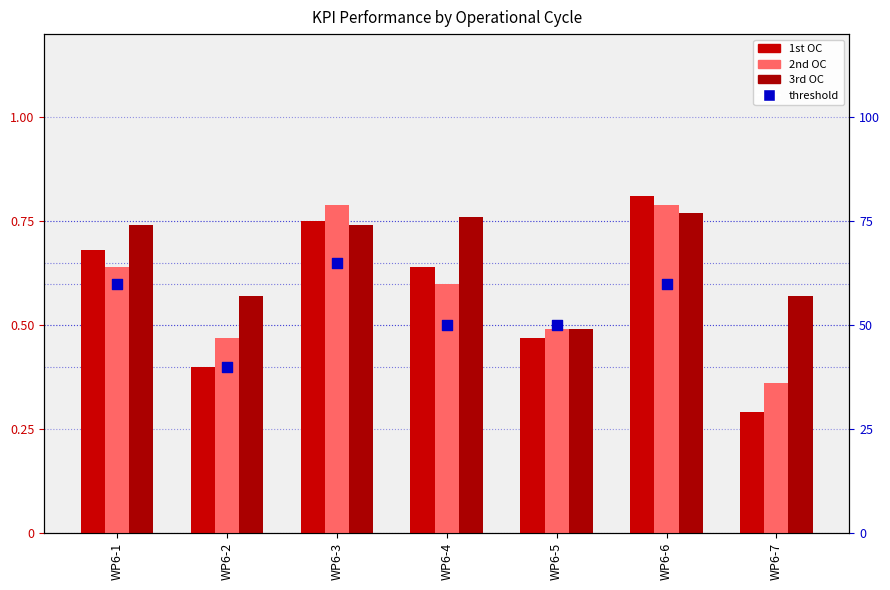

At how many categories does at least one series exceed 0?

7